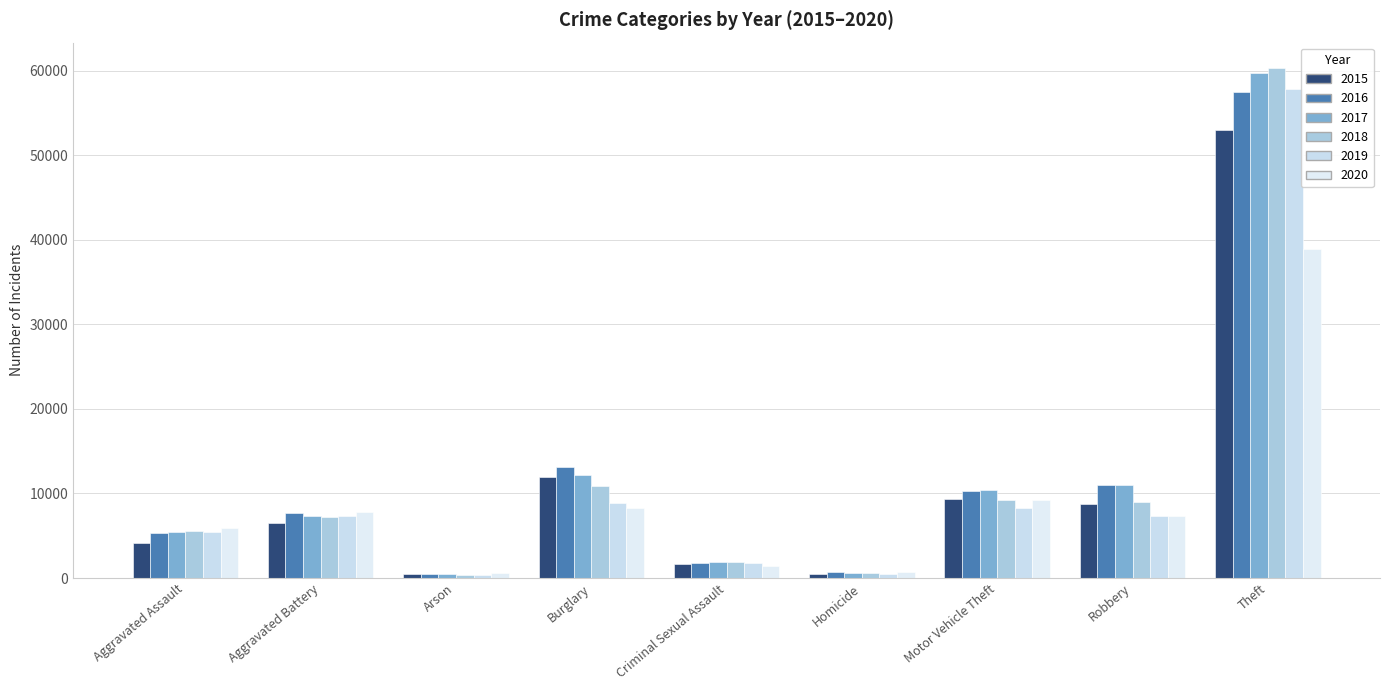

How many values in the 2019 series are below 7325?

4